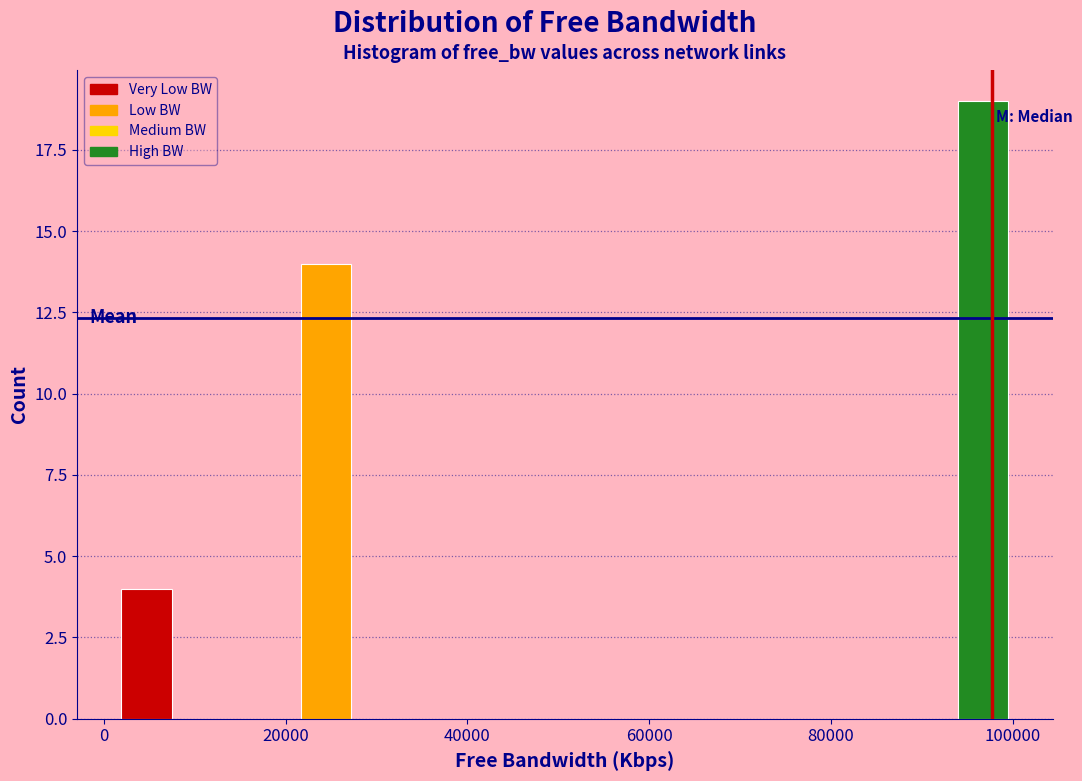

Around what value on the x-axis is the tallest bar? Give the approximate position of its centre, as read against the axis.

96000